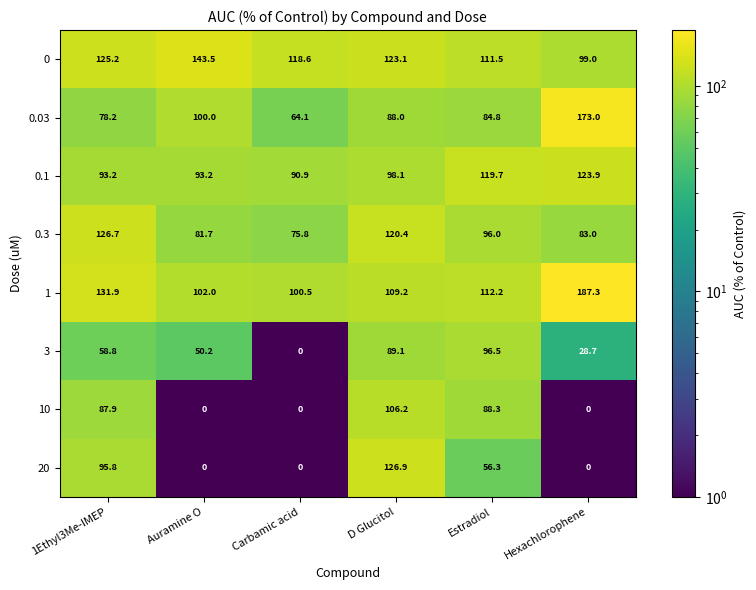

What value does the 10 series have at D Glucitol?

106.2